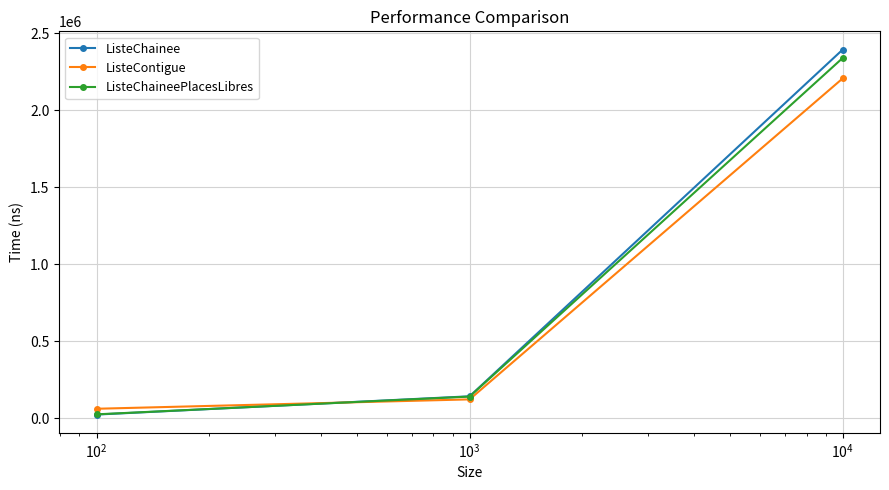

What is the average value of the ListeChaineePlacesLibres series?

836263